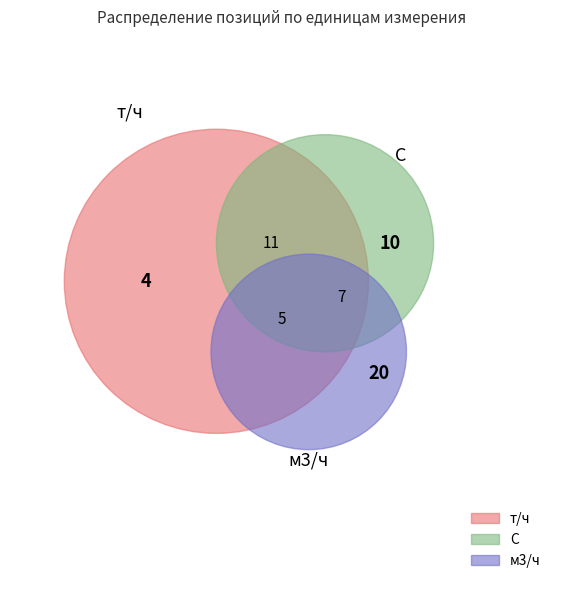

To the nearest percent, what portion does м3/ч represent?

59%